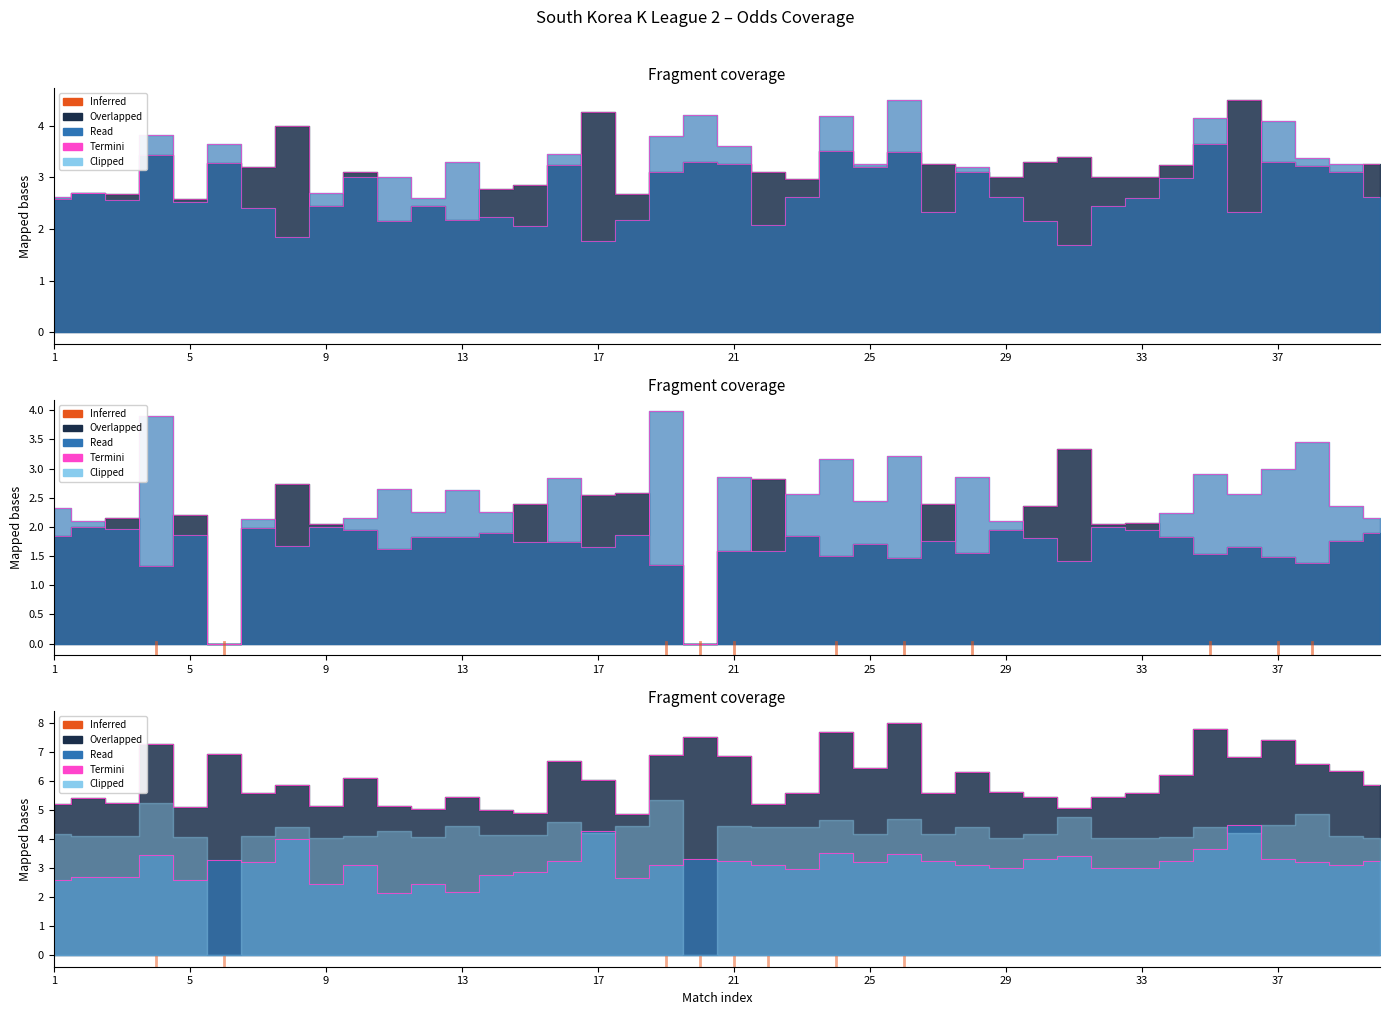

Which category has the lowest value in the Termini series?

17